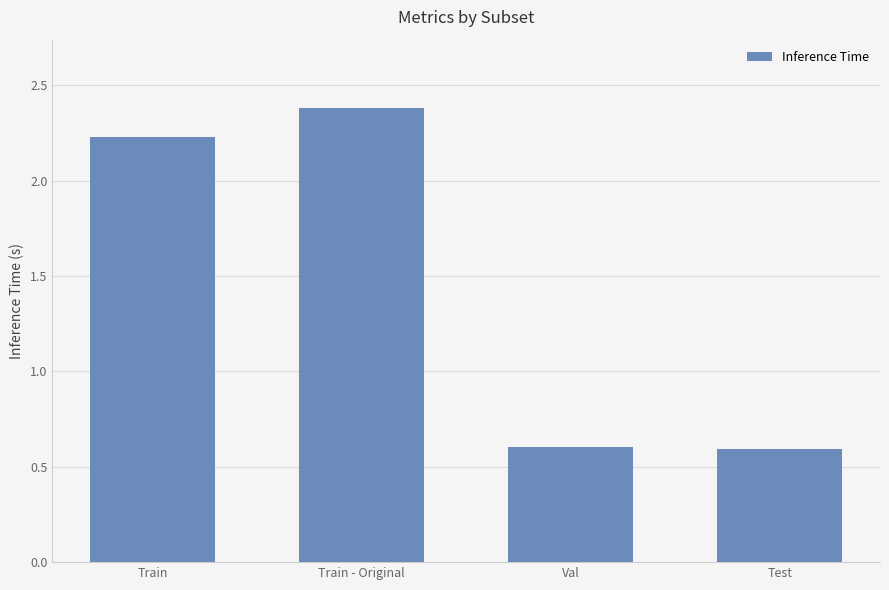

How many bars are there in total?

4